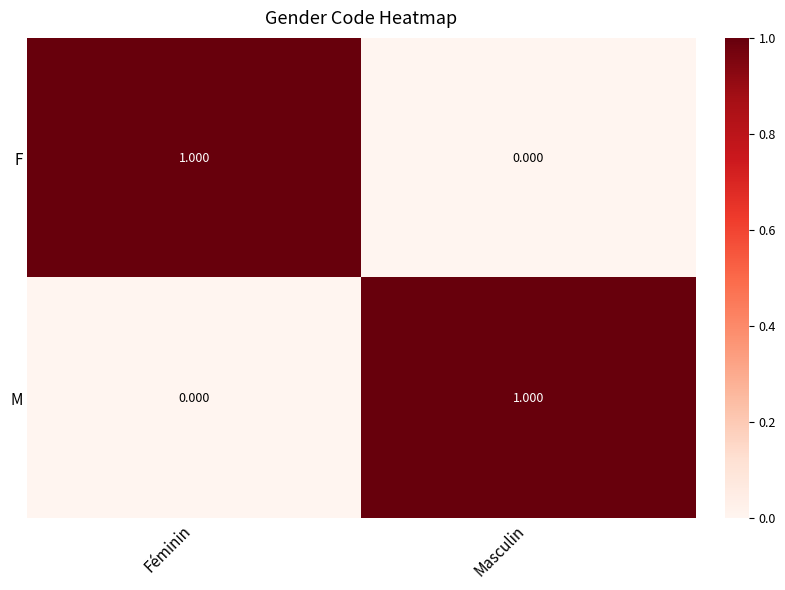

List the labels in order of M value, smallest first.

Féminin, Masculin